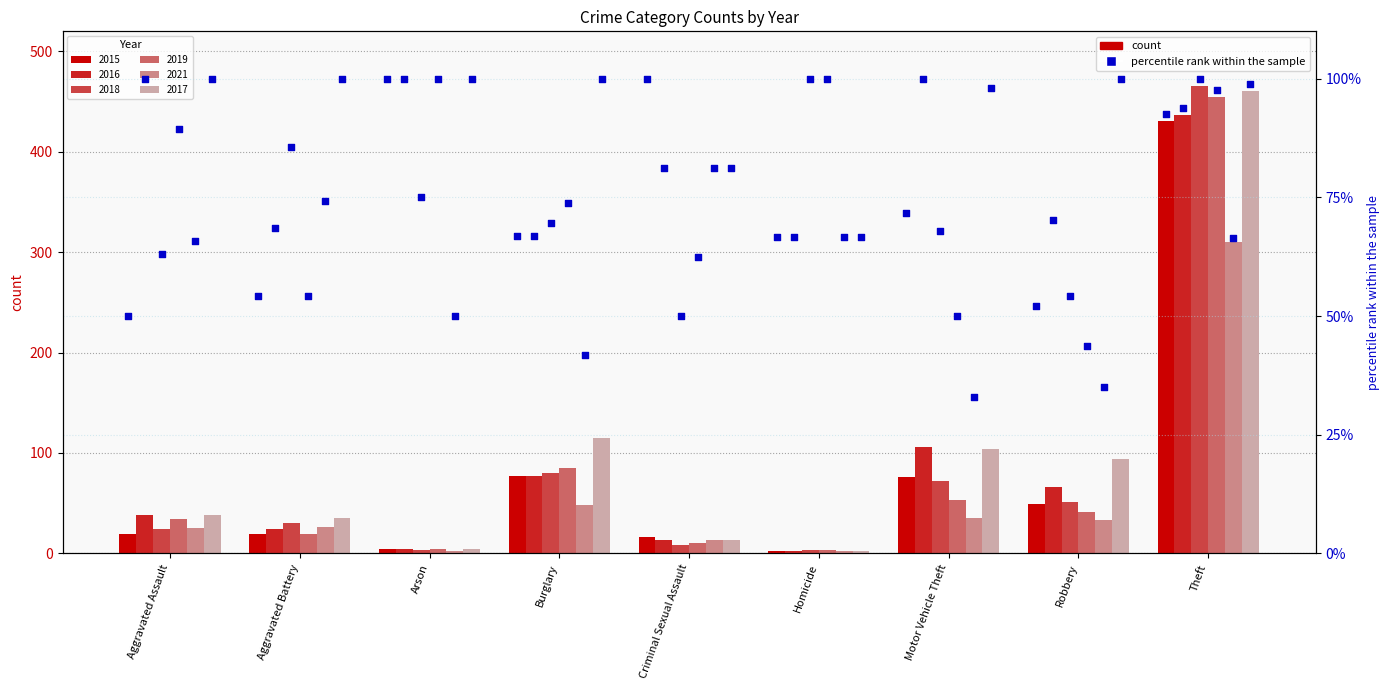

What is the change in value from Arson to Motor Vehicle Theft?

-28.3